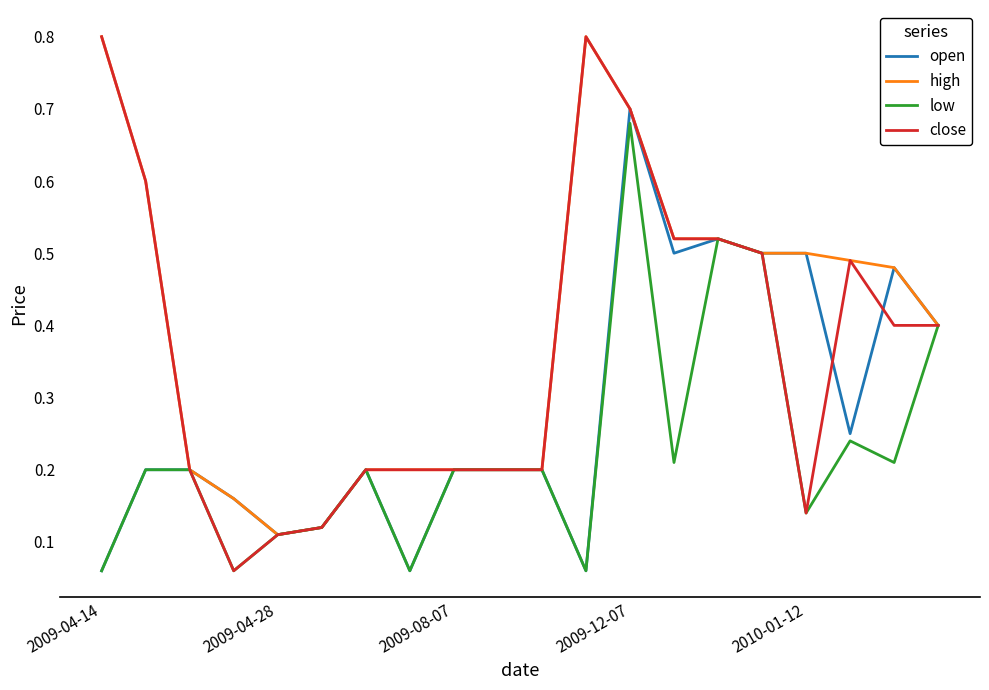

List the series in order of their overall mean, highest first.

high, close, open, low